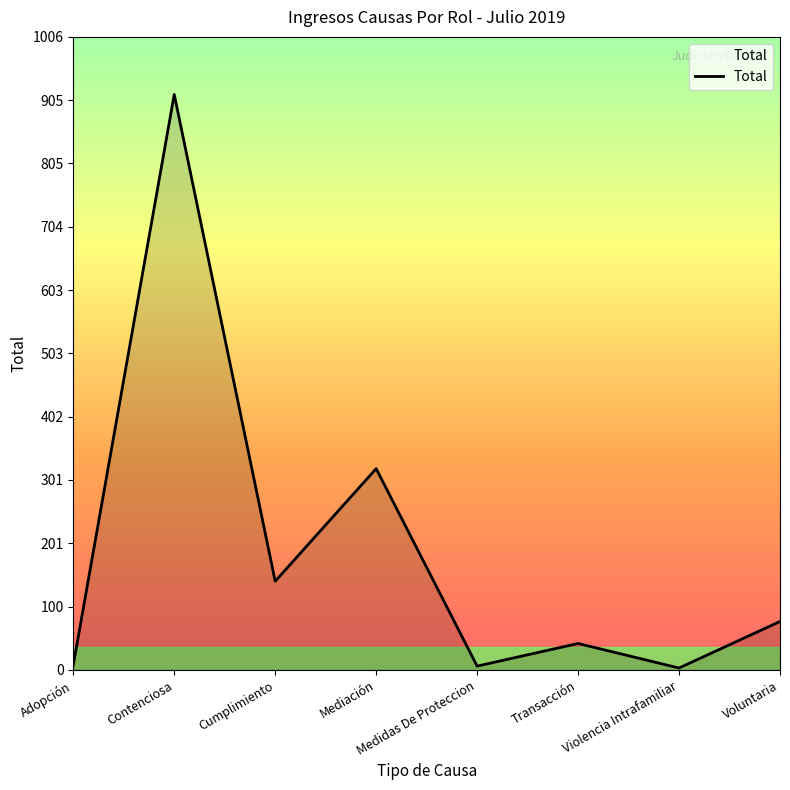

What is the maximum value shown in the chart?

915